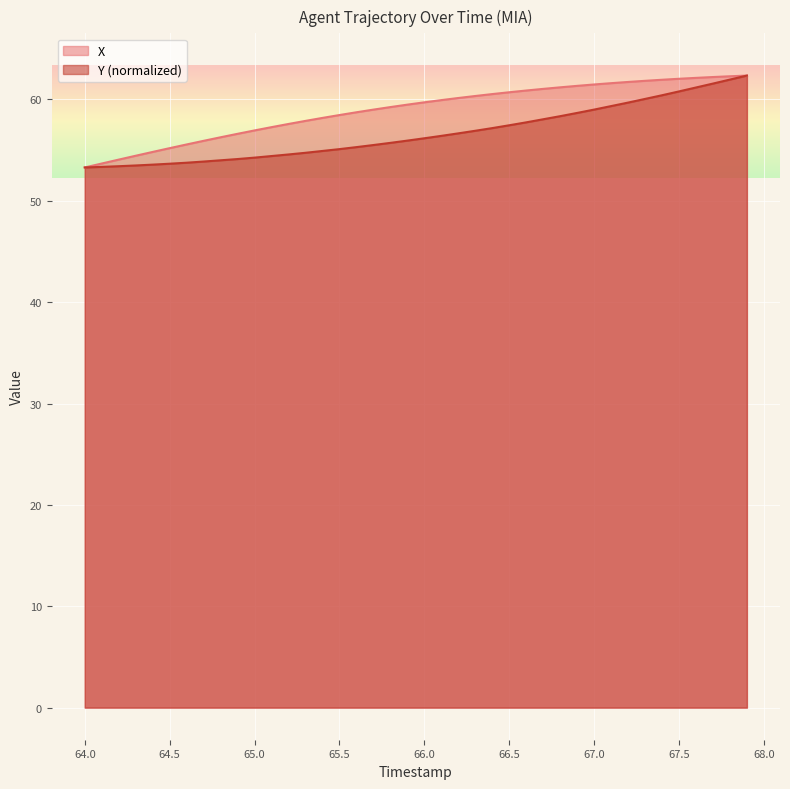

At which category is the sum across all series the highest?

67.9